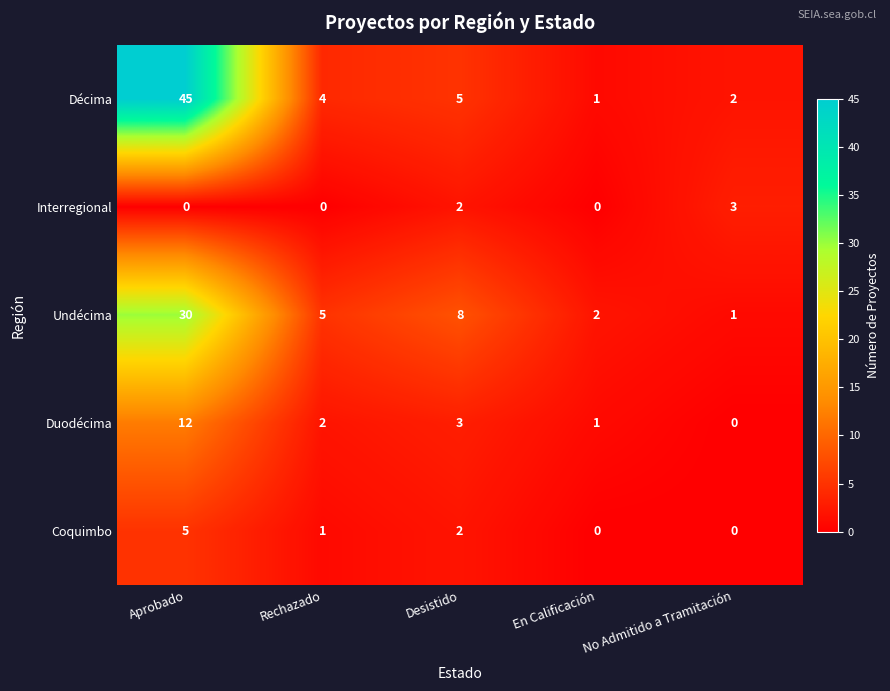

The Interregional series shows 0 at Aprobado. True or false?

True